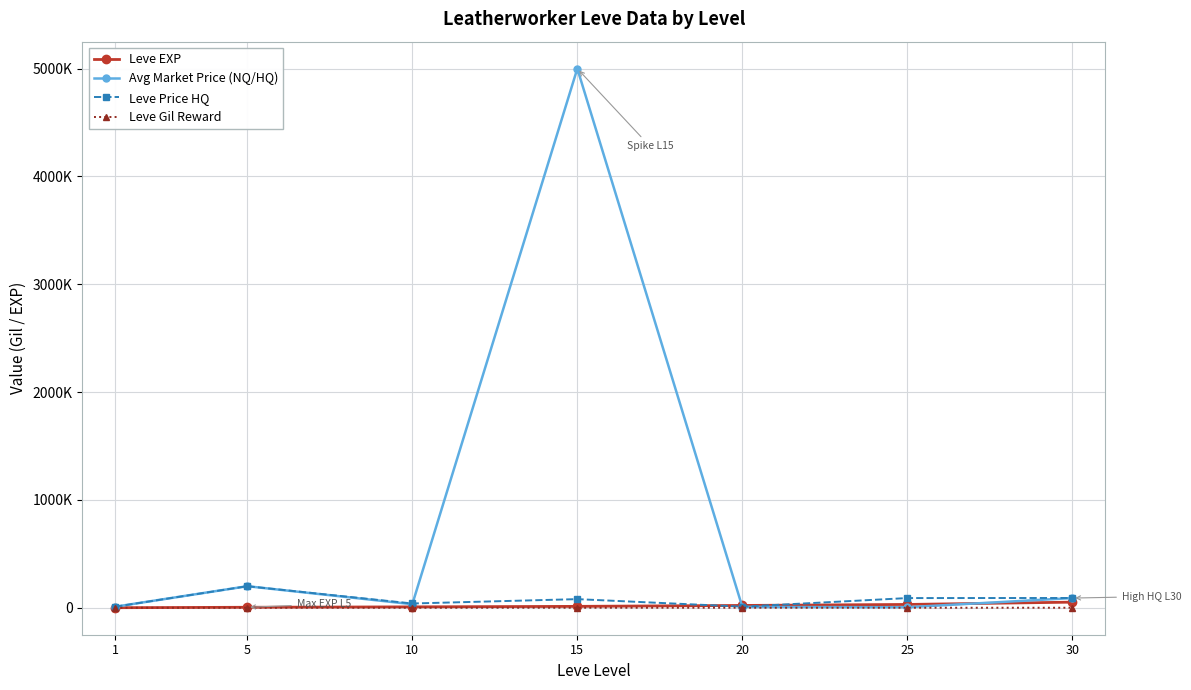

What are all the series names shown in the legend?

Leve EXP, Avg Market Price (NQ/HQ), Leve Price HQ, Leve Gil Reward